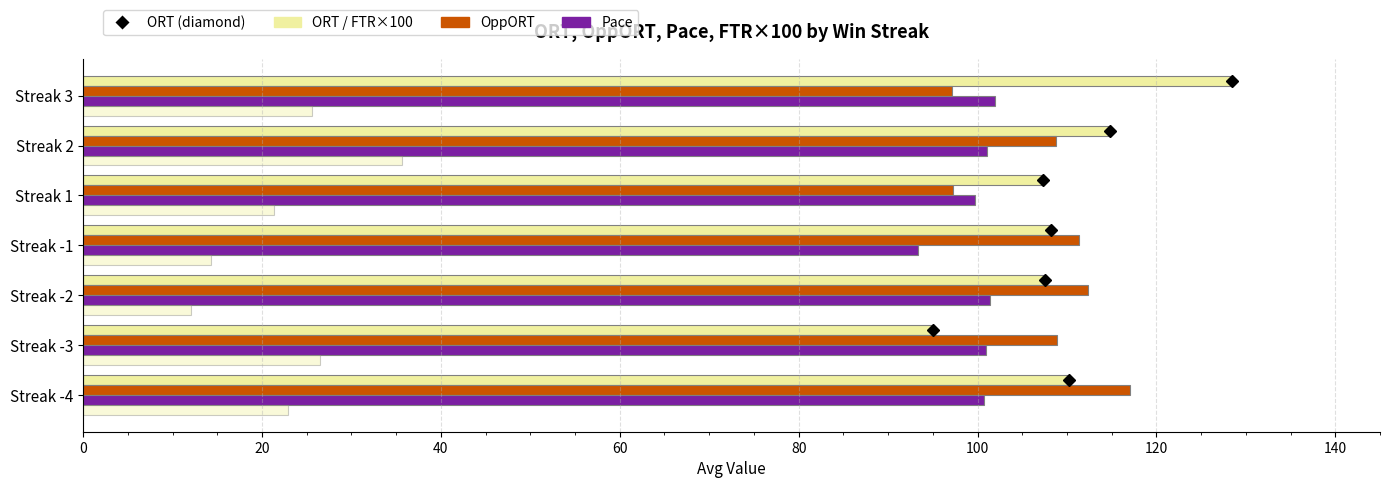

How many distinct data groups are displayed?

4